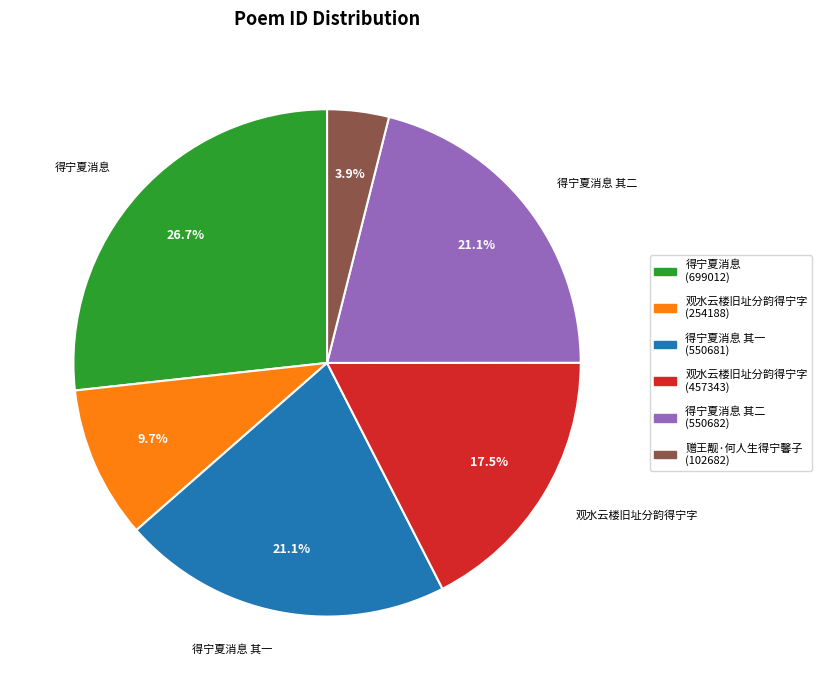

How many segments does this pie chart have?

6